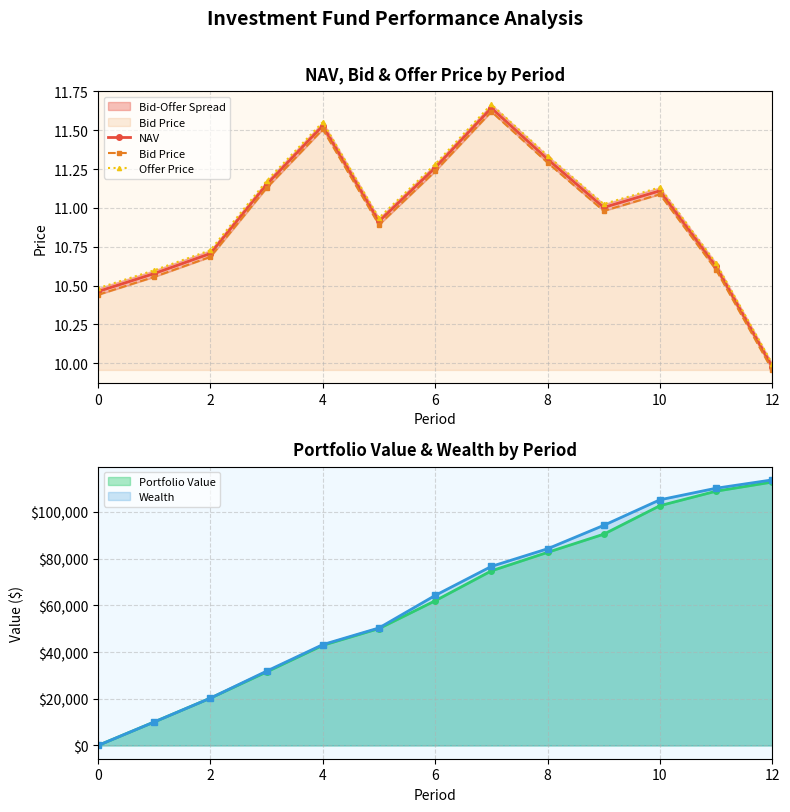

True or false: Bid Price and Offer Price cross at least once.

False